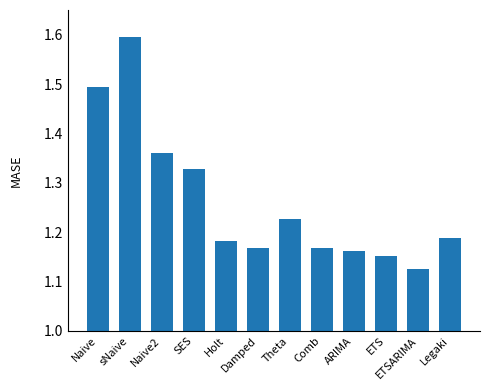

What is the difference between the maximum and second lowest values?

0.4